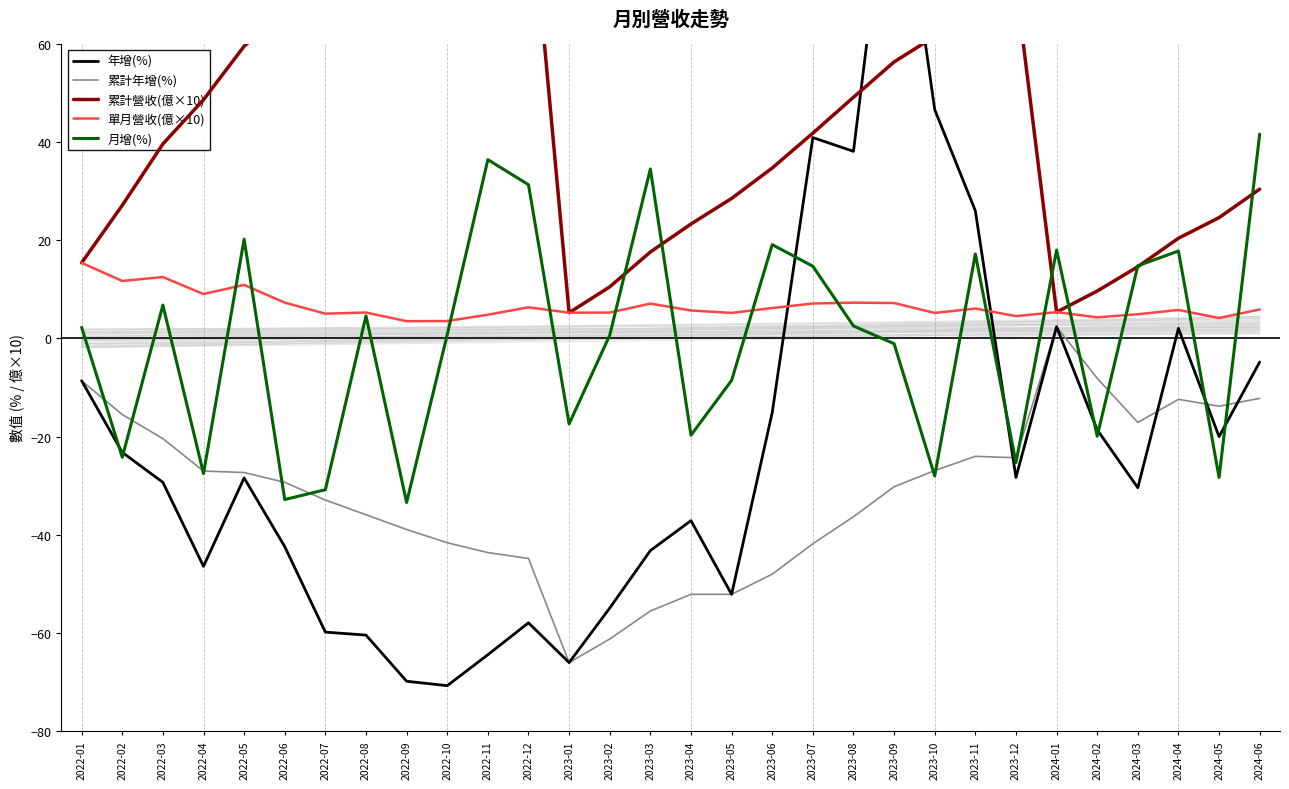

Where is 月增(%) nearest to the value 4?

2022-08